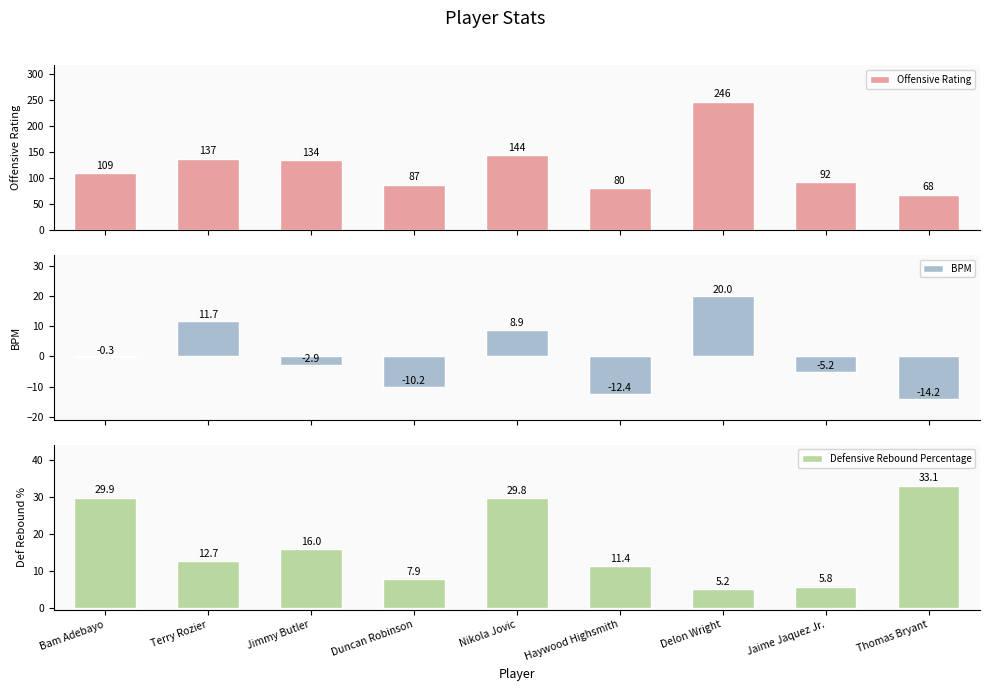

Rank the series at Thomas Bryant from lowest to highest value.

BPM, Defensive Rebound Percentage, Offensive Rating